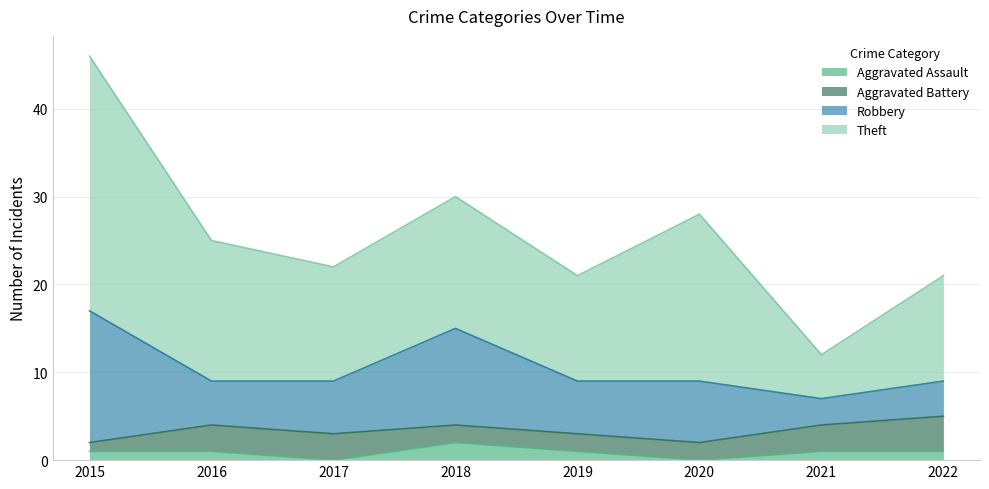

Is it true that Robbery equals 10 at 2019?

False